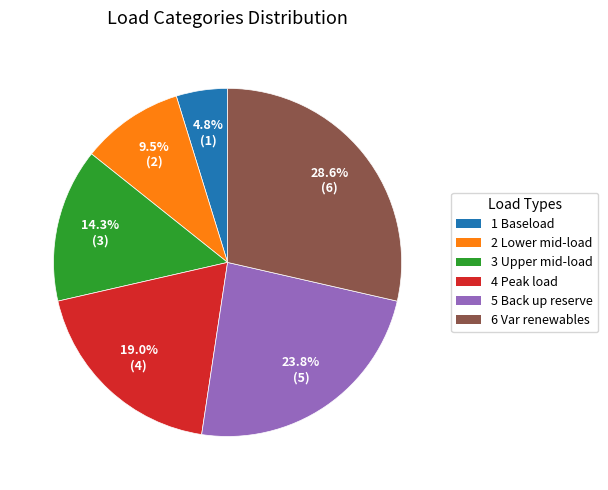

Which category has the biggest portion of the pie?

6 Var renewables